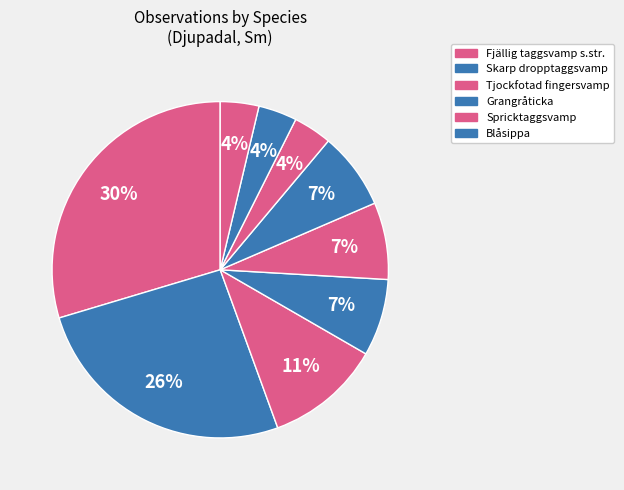

Count the number of slices in the pie.

9